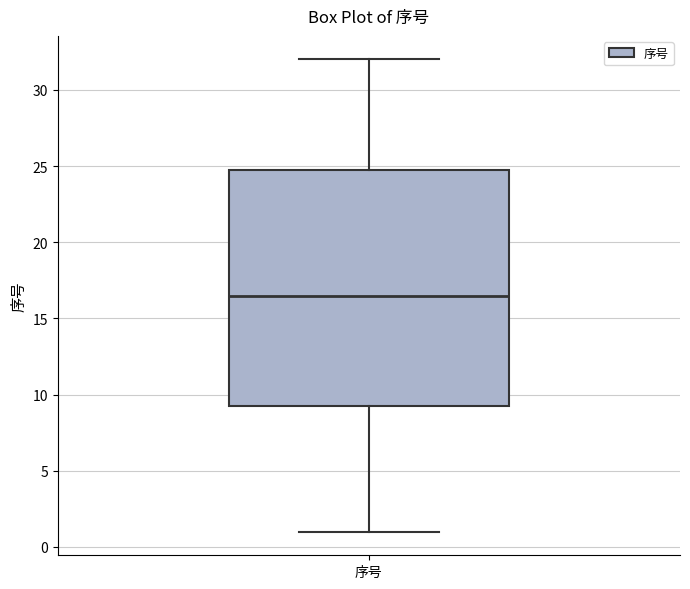

Where does the lower whisker of the box for 序号 end on the y-axis? The values are not printed on the chart, so give them approximately, as read against the axis.

1.0